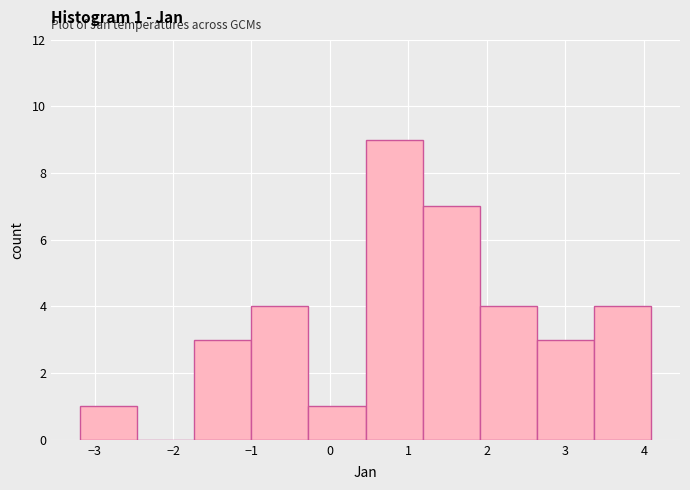

Which range on the x-axis has the tallest bar?

0.5 to 1.2